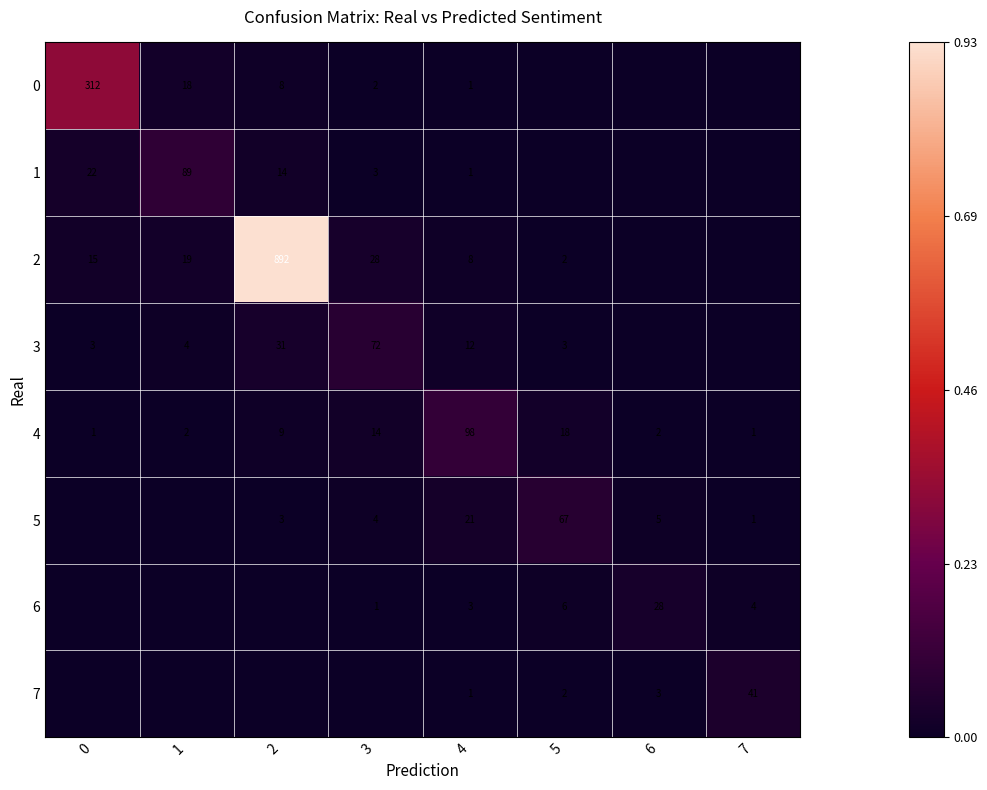

What is the sum of the 2 values at 2 and 4?

900